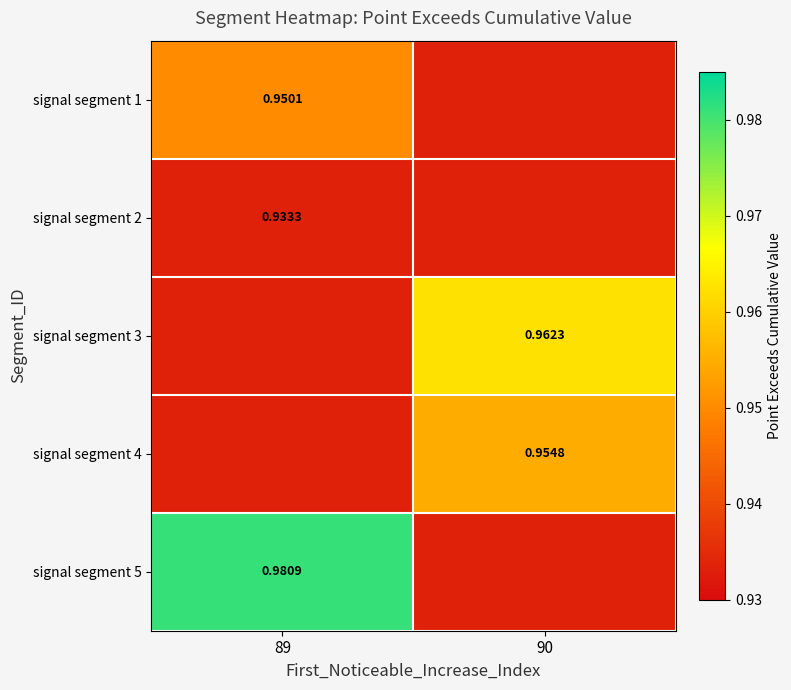

Which label corresponds to the largest value in the chart?

89